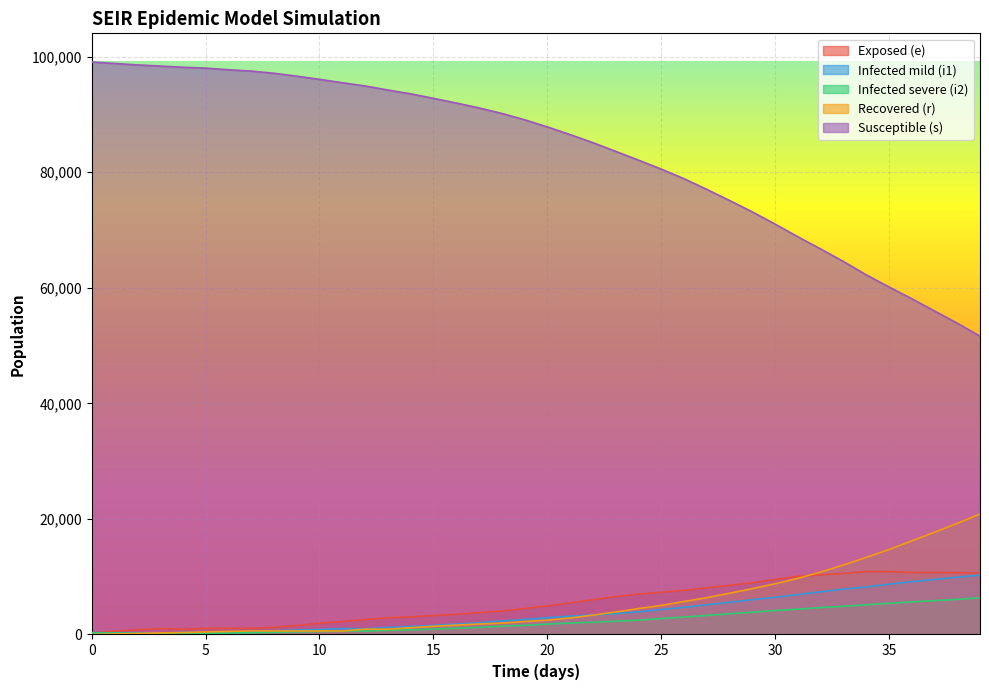

Between 2 and 35, which series saw the biggest shift?

s